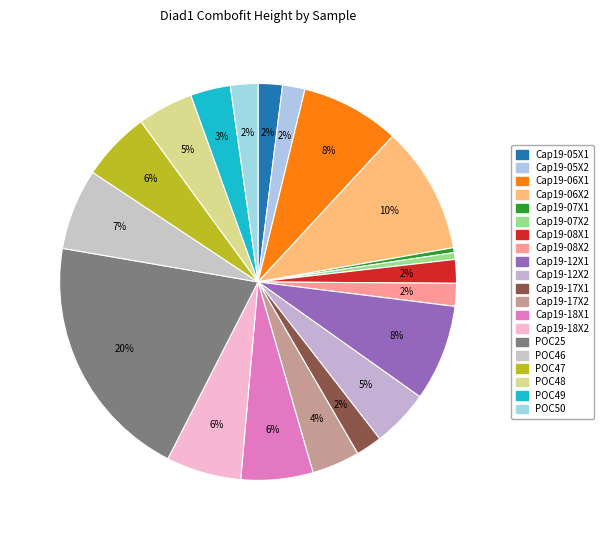

Which slice is the largest?

POC25